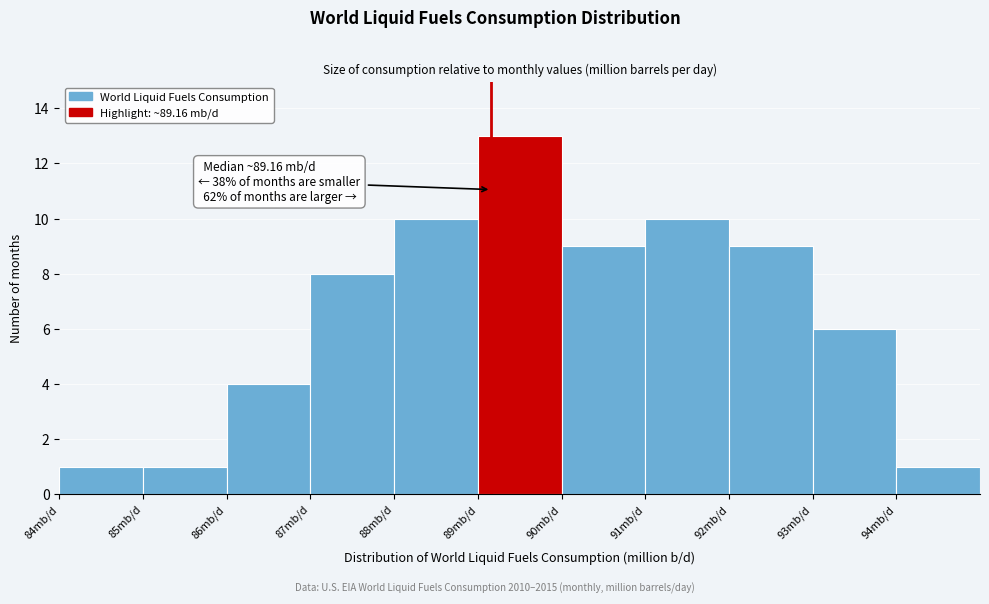

Over which range of the x-axis is the bar tallest?

89 to 90